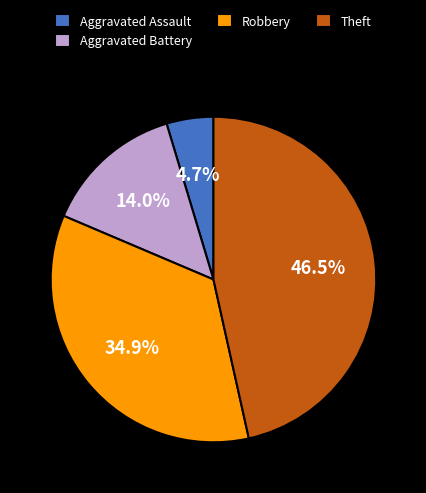

Is Aggravated Battery the majority of the pie?

No